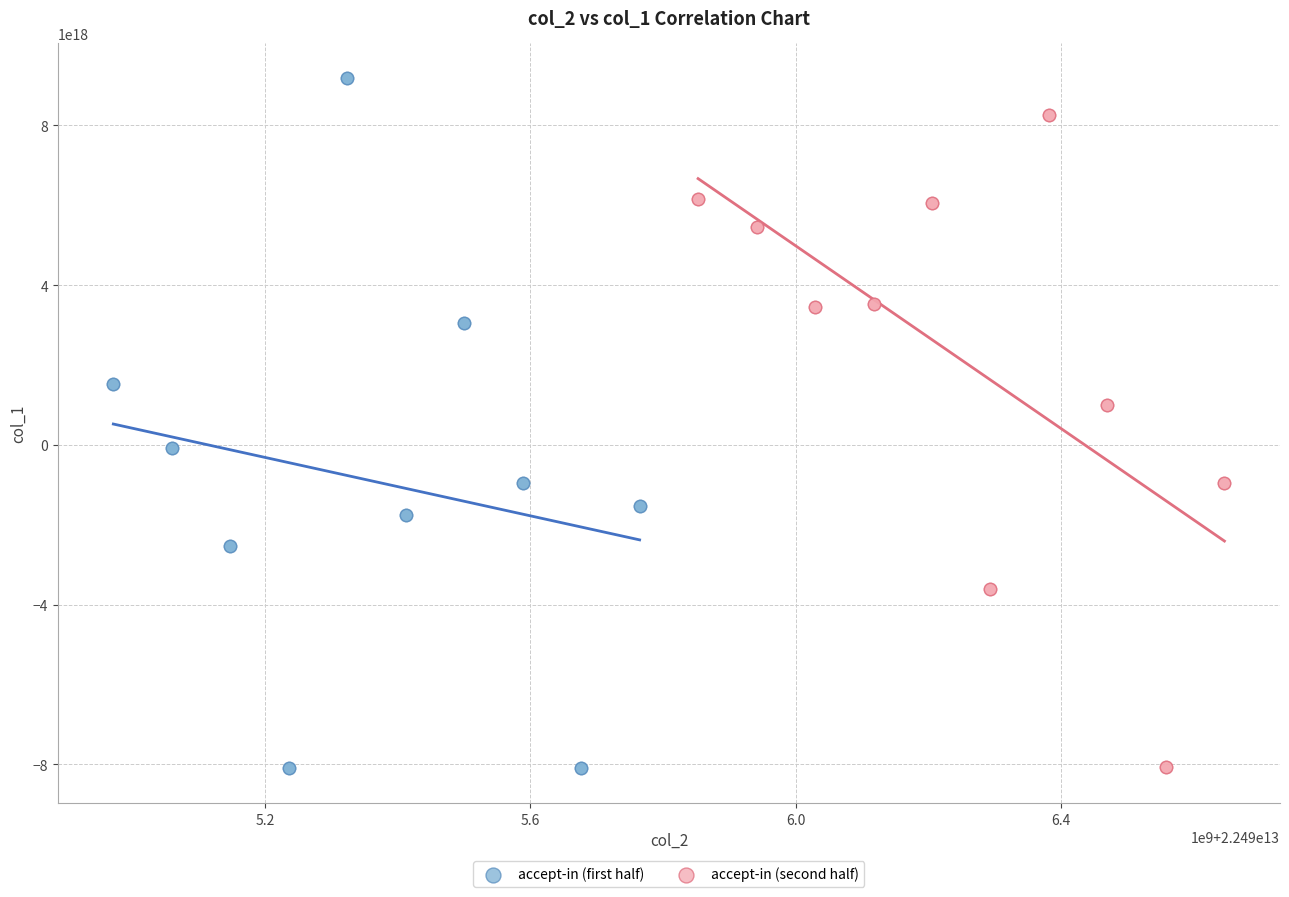

Which series has the largest Y range (max minus min)?

accept-in (first half)